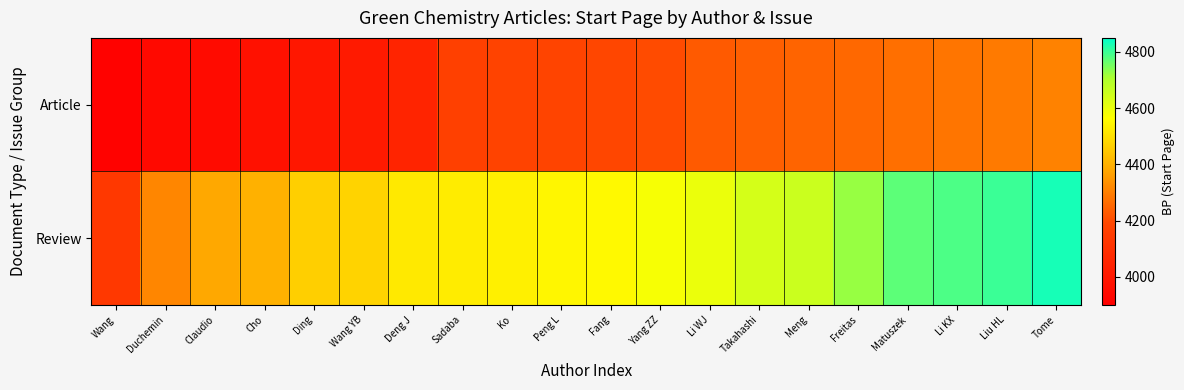

Count the number of data series in this chart.

2